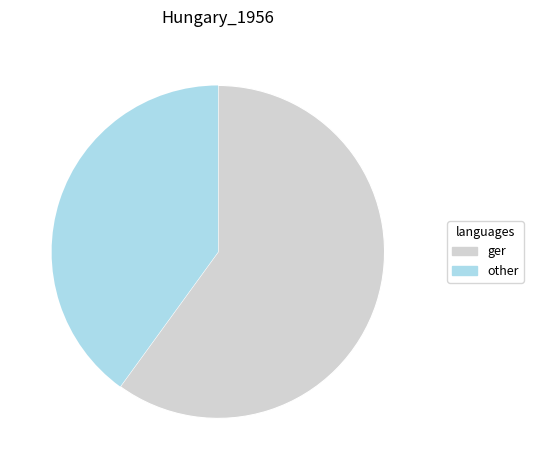

Which category has the smallest portion of the pie?

other